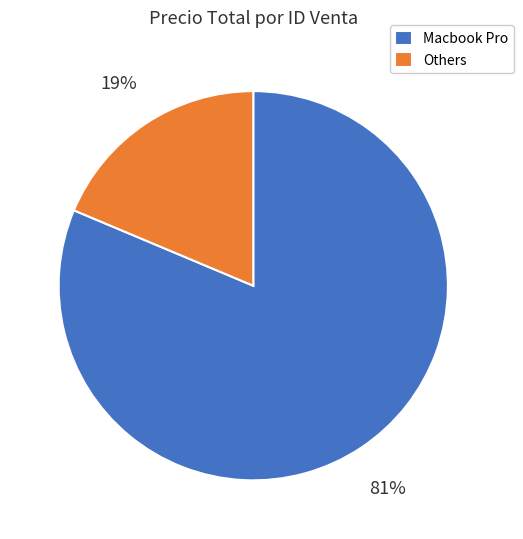

How many slices are in this pie chart?

2